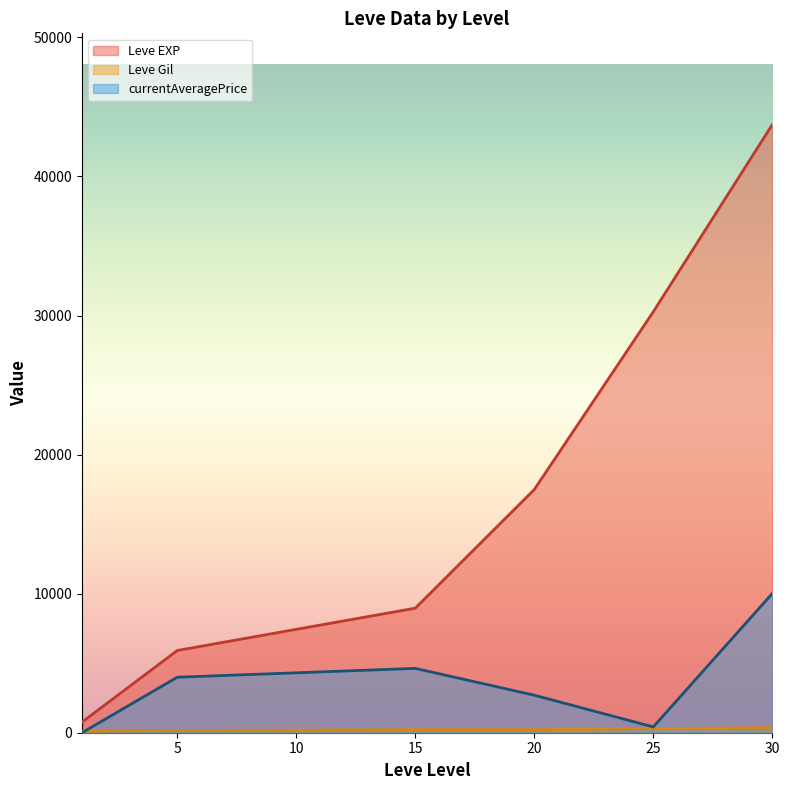

At which category is the sum across all series the highest?

30